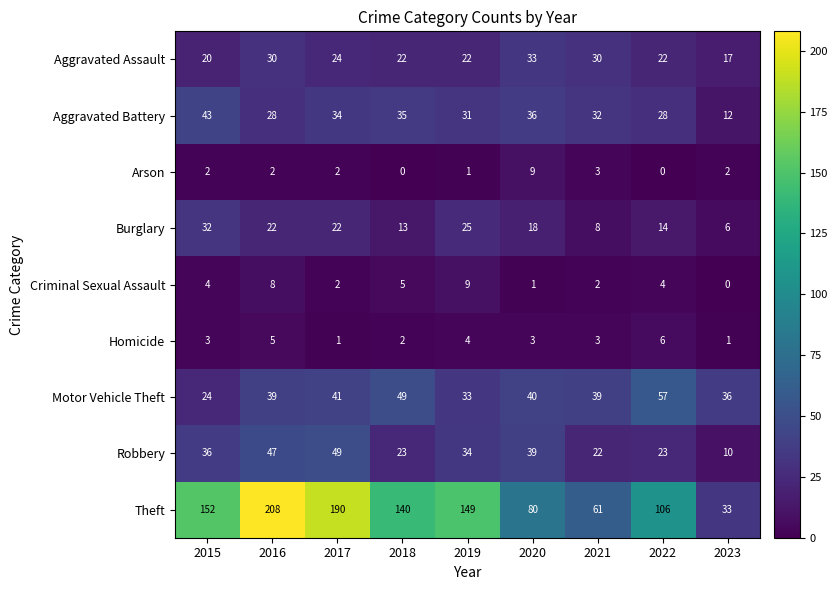

What is the difference between the second highest and second lowest values in the Burglary series?

17